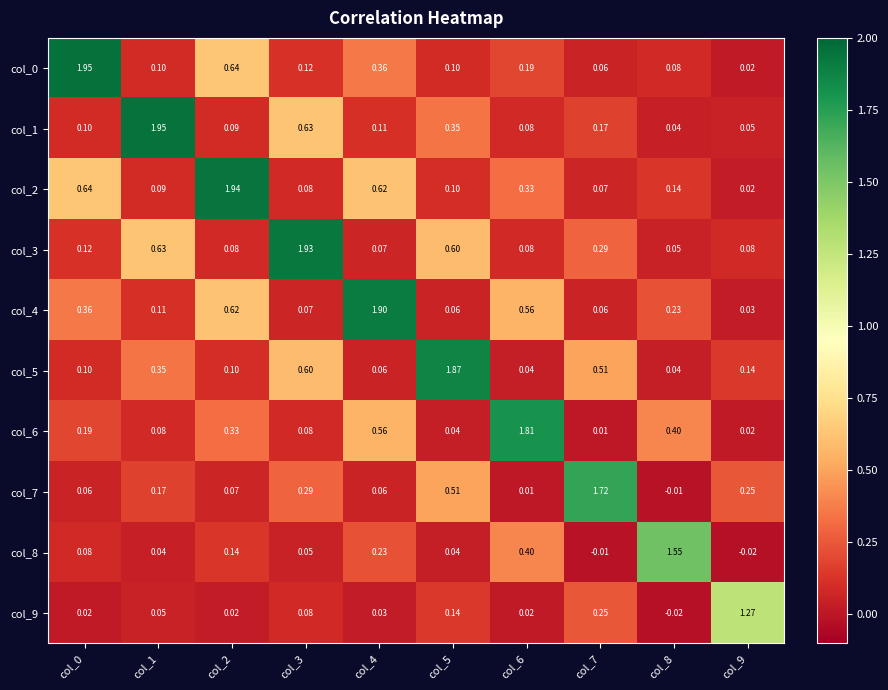

Is the value of col_7 at col_0 greater than the value of col_3 at col_4?

No